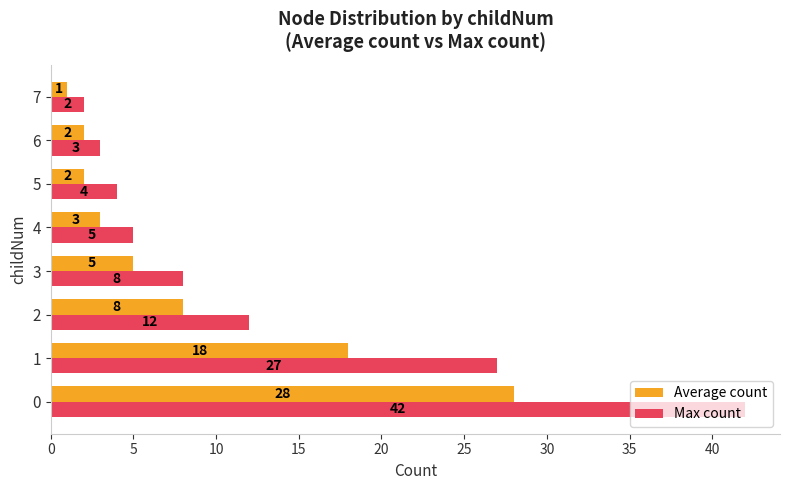

What is the sum of all Average count values?

67